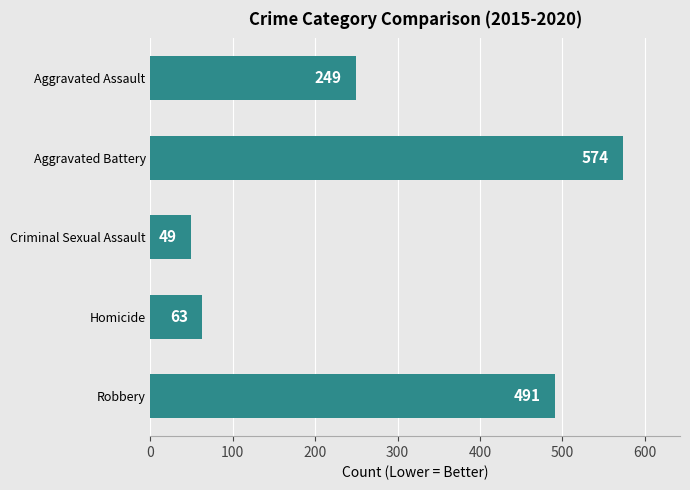

Which label corresponds to the smallest value in the chart?

Criminal Sexual Assault